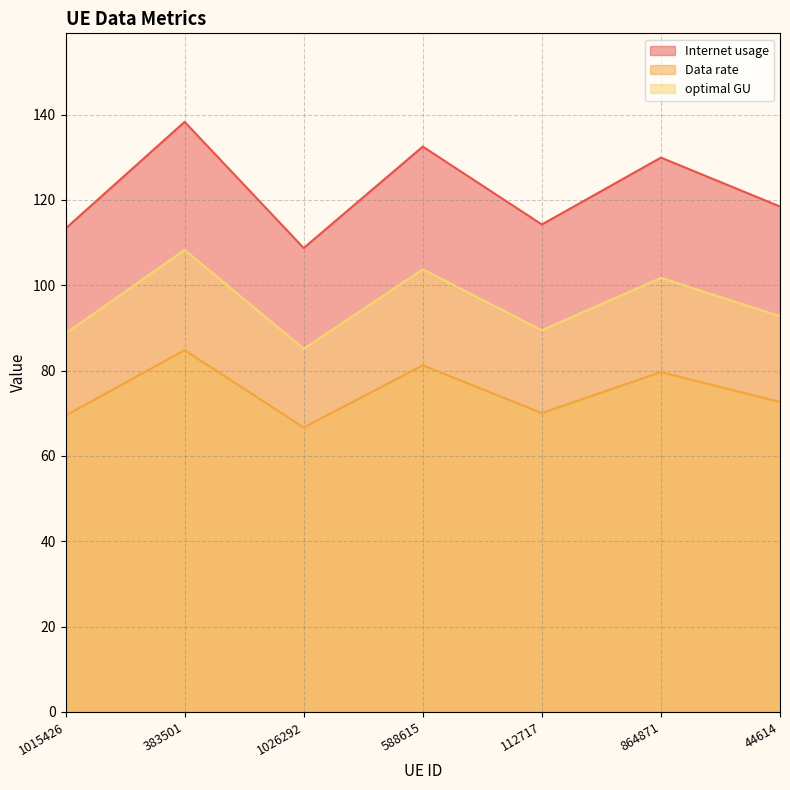

What are all the series names shown in the legend?

Internet usage, Data rate, optimal GU